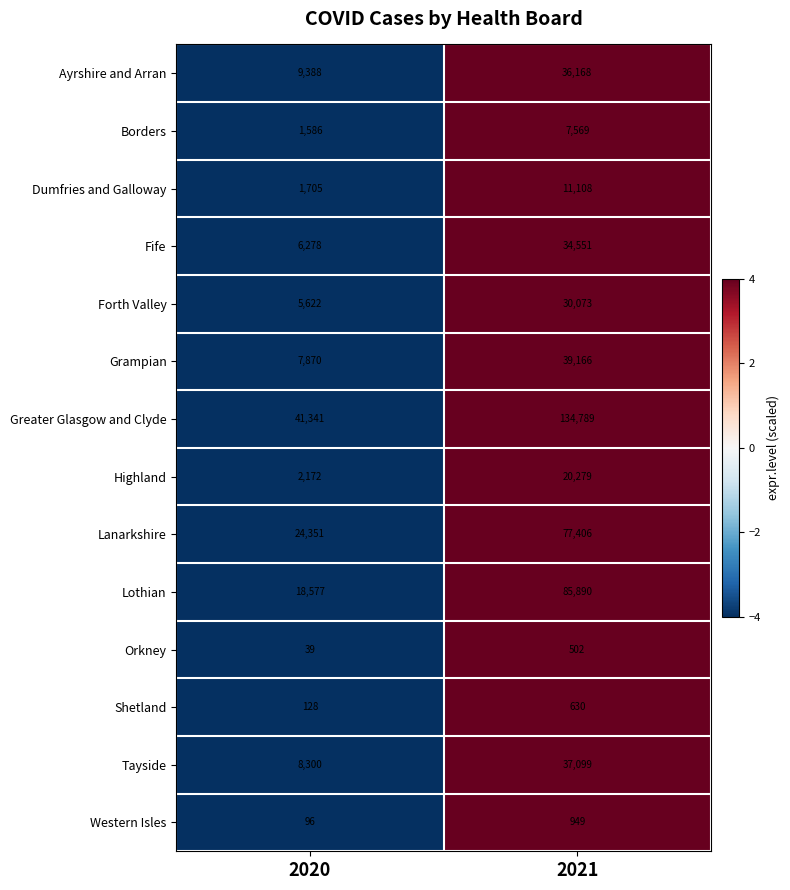

Reading left to right, transcribe all the data shown in this chart.

Ayrshire and Arran: 2020=9388	2021=36168
Borders: 2020=1586	2021=7569
Dumfries and Galloway: 2020=1705	2021=11108
Fife: 2020=6278	2021=34551
Forth Valley: 2020=5622	2021=30073
Grampian: 2020=7870	2021=39166
Greater Glasgow and Clyde: 2020=41341	2021=134789
Highland: 2020=2172	2021=20279
Lanarkshire: 2020=24351	2021=77406
Lothian: 2020=18577	2021=85890
Orkney: 2020=39	2021=502
Shetland: 2020=128	2021=630
Tayside: 2020=8300	2021=37099
Western Isles: 2020=96	2021=949